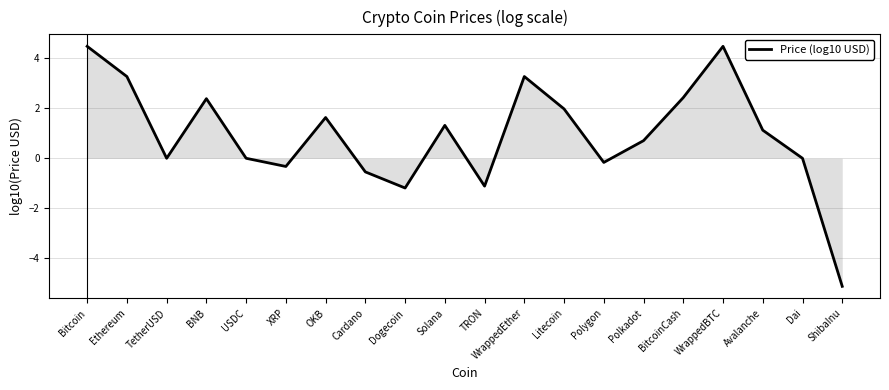

What is the minimum value shown in the chart?

-5.1